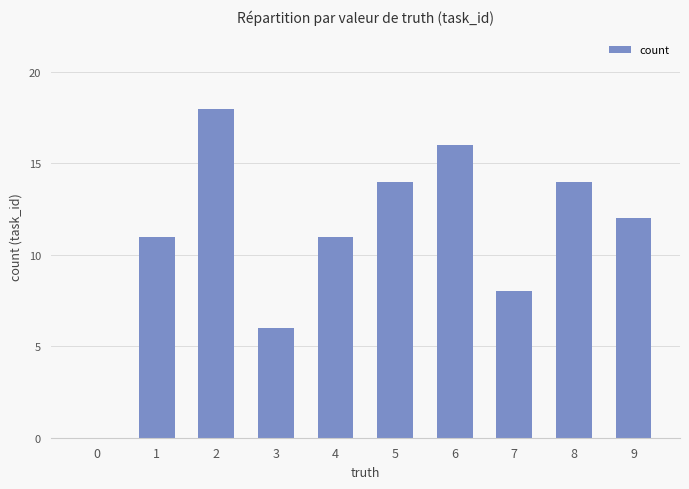

The value at 9 is 12. True or false?

True